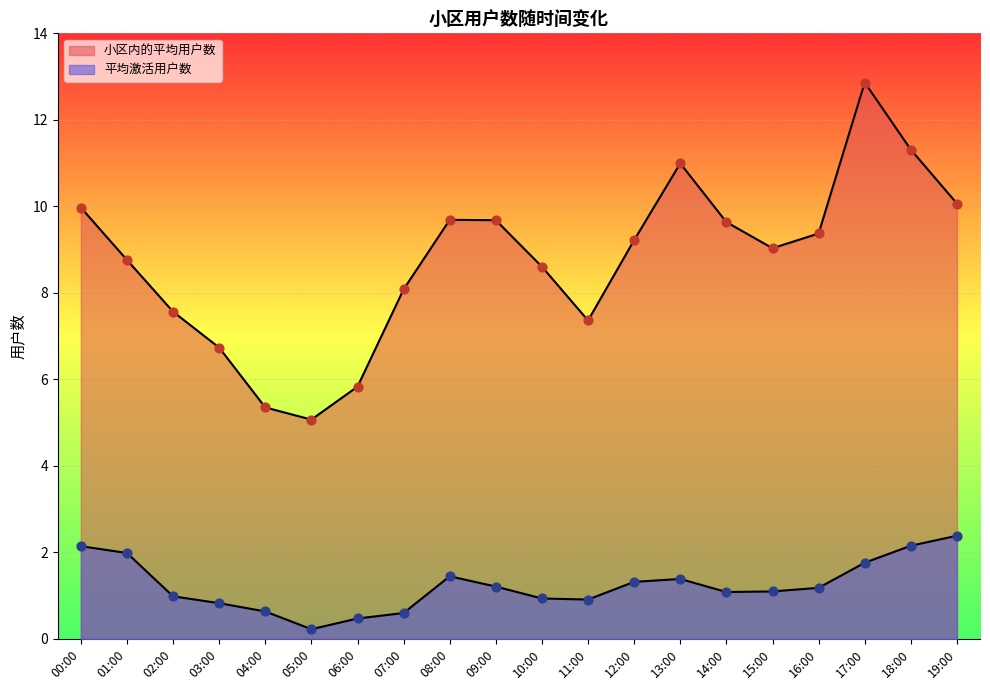

Which series reaches the minimum Y coordinate?

平均激活用户数